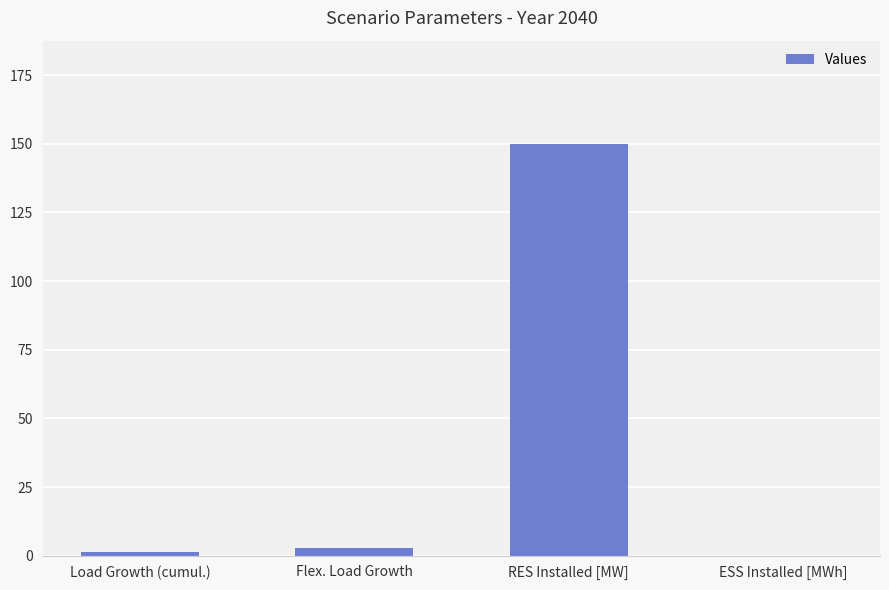

At which label does the data first exceed 2?

Flex. Load Growth